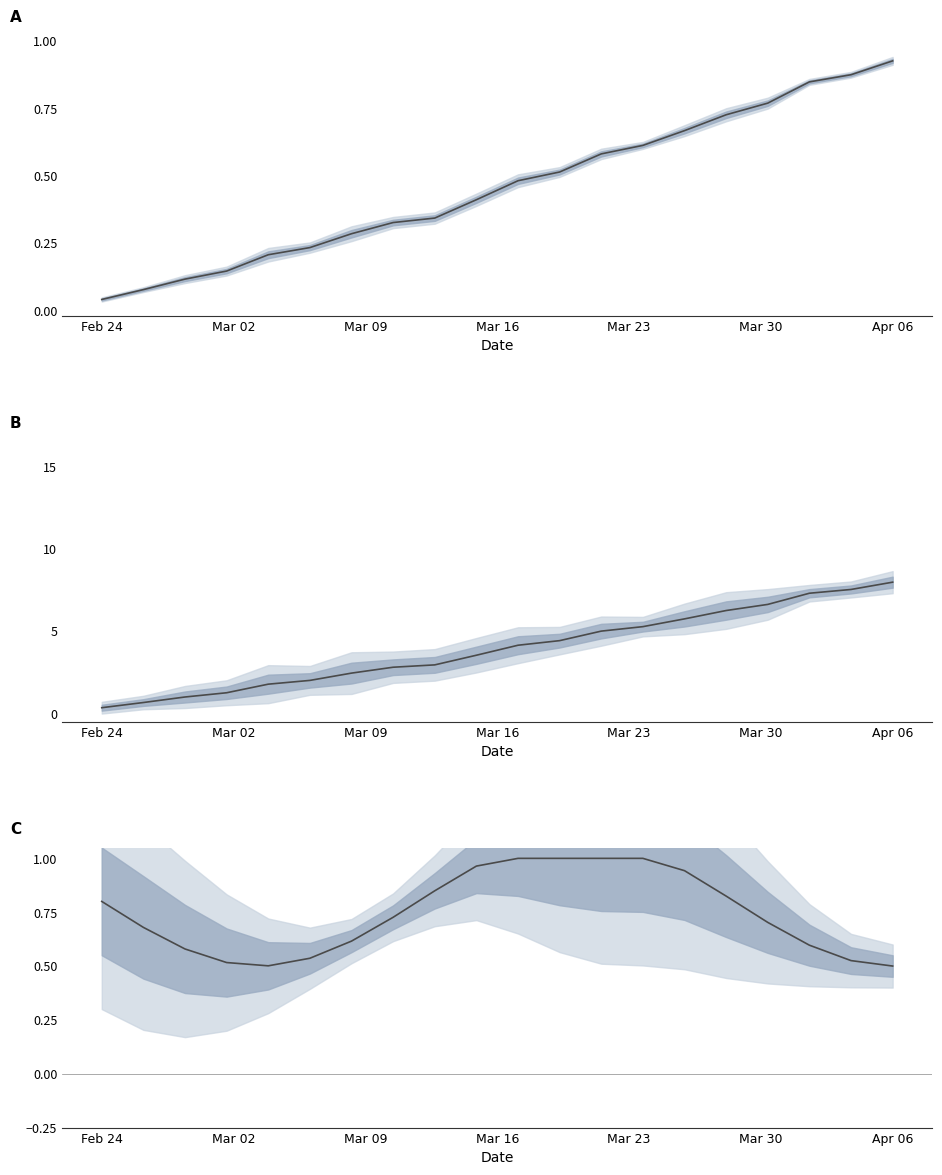

What is the difference between the Mean fraction values at Apr 06 and 16?

0.5